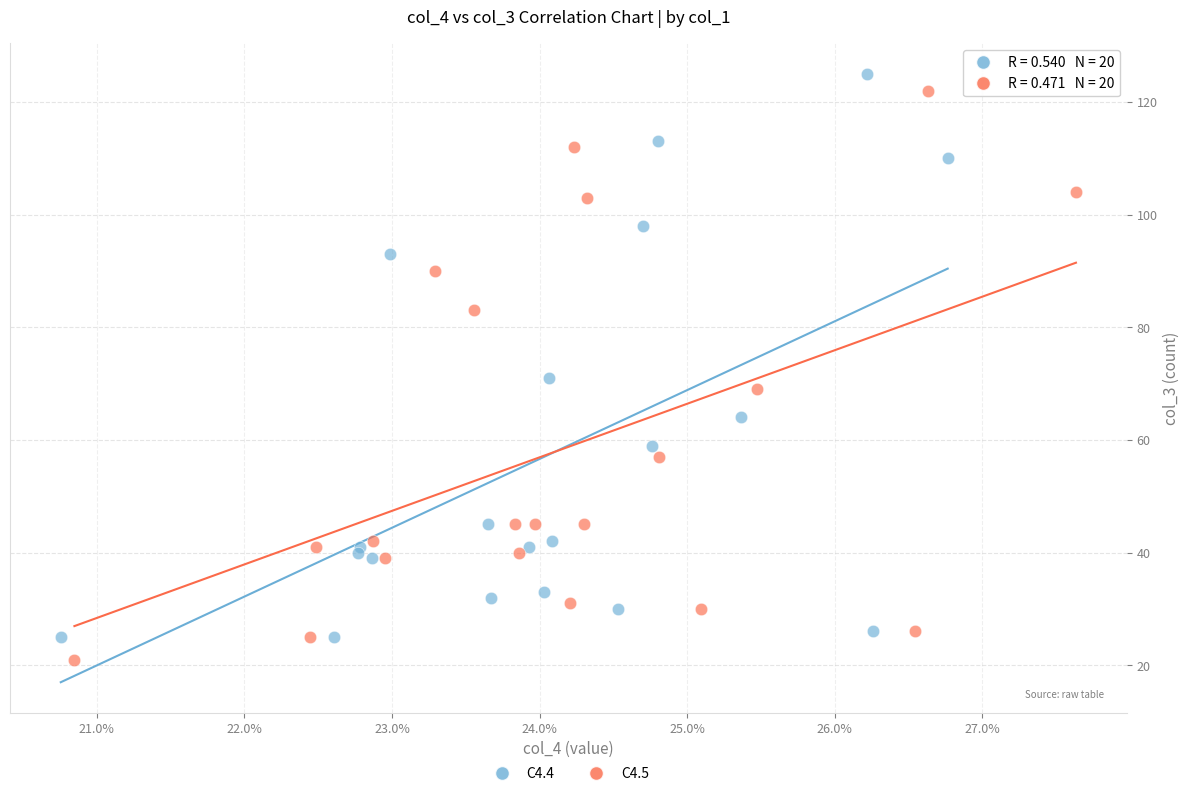

Which series reaches the maximum Y coordinate?

C4.4